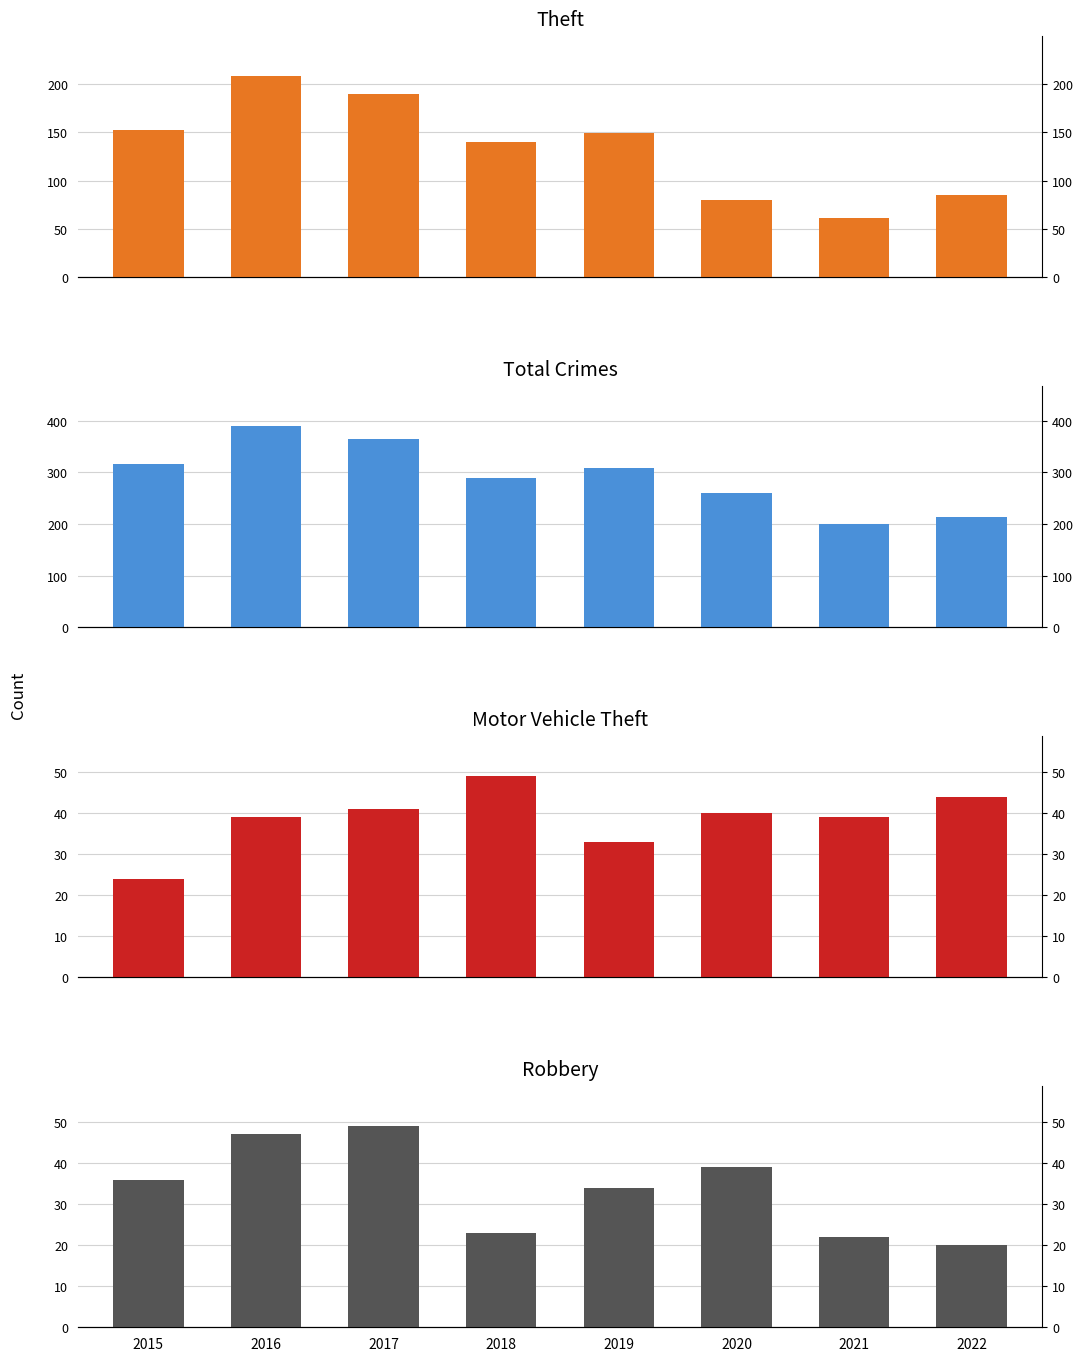

What are all the series names shown in the legend?

Theft, Total, Motor Vehicle Theft, Robbery